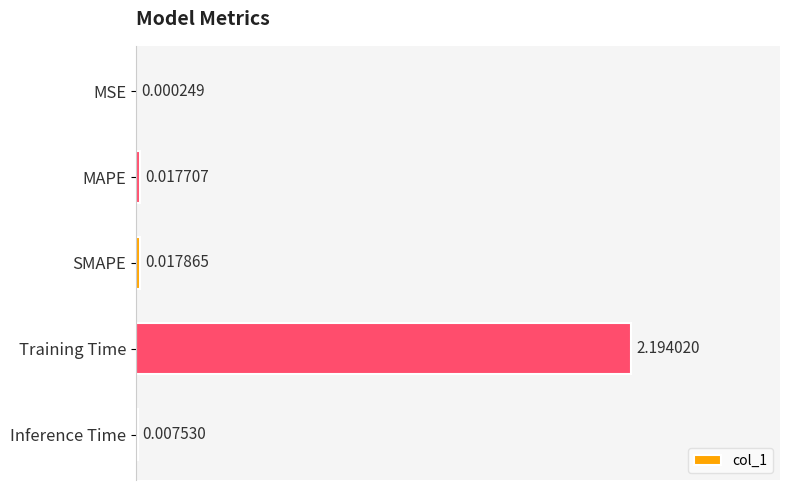

How many series are shown in this chart?

1